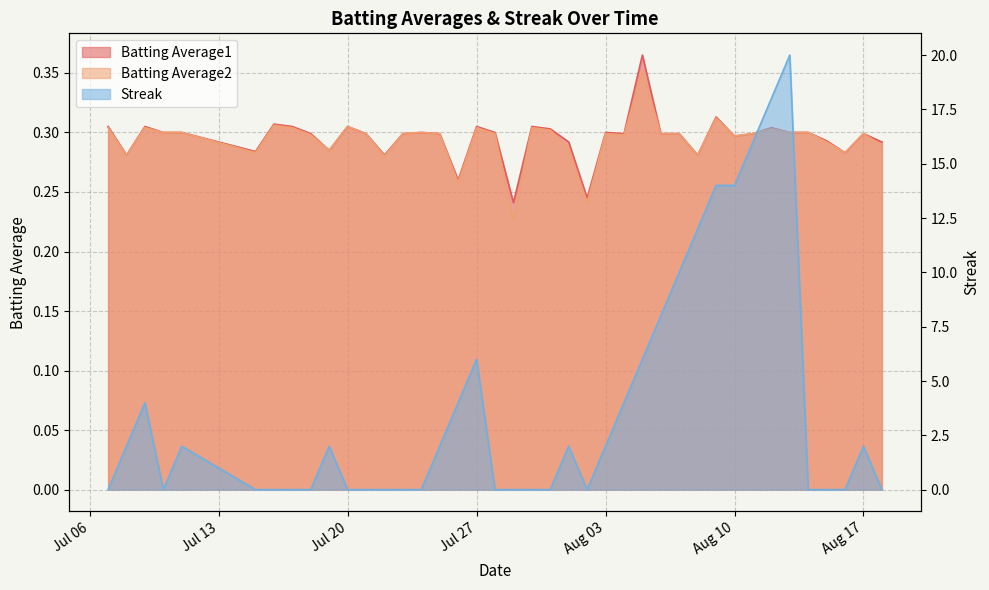

Reading right to left, what are all the values shown in this chart?

Batting Average1: 0.3	0.3	0.3	0.3	0.3	0.3	0.3	0.3	0.3	0.3	0.3	0.3	0.3	0.4	0.3	0.3	0.2	0.3	0.3	0.3	0.2	0.3	0.3	0.3	0.3	0.3	0.3	0.3	0.3	0.3	0.3	0.3	0.3	0.3	0.3	0.3	0.3	0.3	0.3	0.3
Batting Average2: 0.3	0.3	0.3	0.3	0.3	0.3	0.3	0.3	0.3	0.3	0.3	0.3	0.3	0.4	0.3	0.3	0.2	0.3	0.3	0.3	0.2	0.3	0.3	0.3	0.3	0.3	0.3	0.3	0.3	0.3	0.3	0.3	0.3	0.3	0.3	0.3	0.3	0.3	0.3	0.3
Streak: 0.0	2.0	0.0	0.0	0.0	20.0	18.0	16.0	14.0	14.0	12.0	10.0	8.0	6.0	4.0	2.0	0.0	2.0	0.0	0.0	0.0	0.0	6.0	4.0	2.0	0.0	0.0	0.0	0.0	0.0	2.0	0.0	0.0	0.0	0.0	2.0	0.0	4.0	2.0	0.0